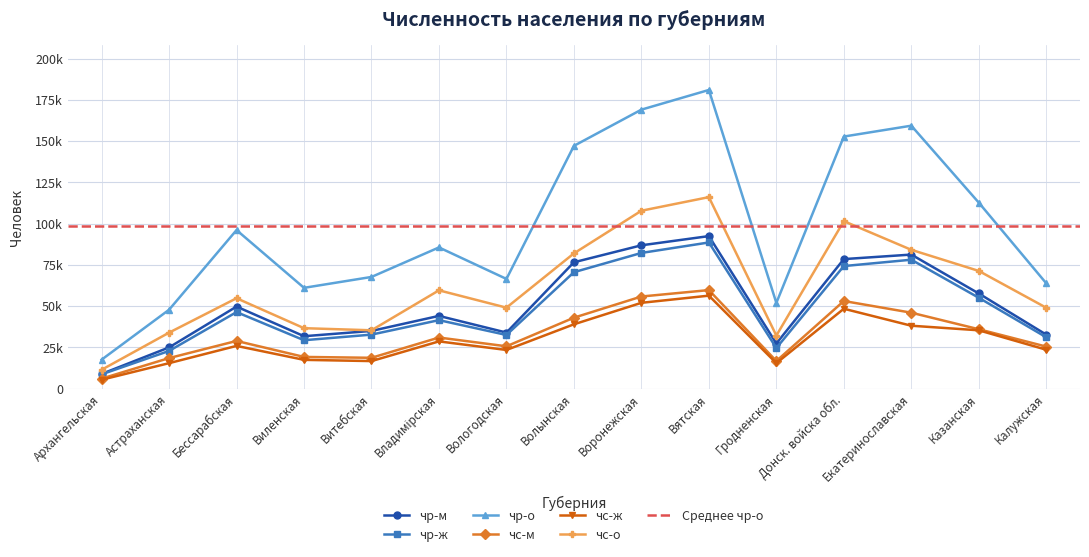

What is the total value across all series at Екатеринославская?

486948